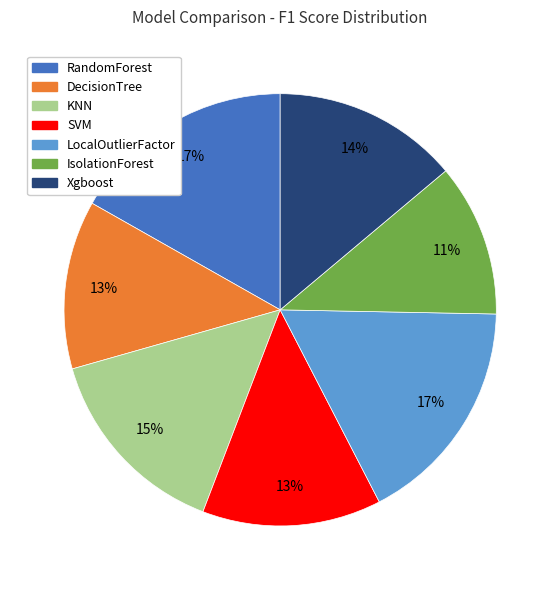

Does SVM account for over 50% of the chart?

No